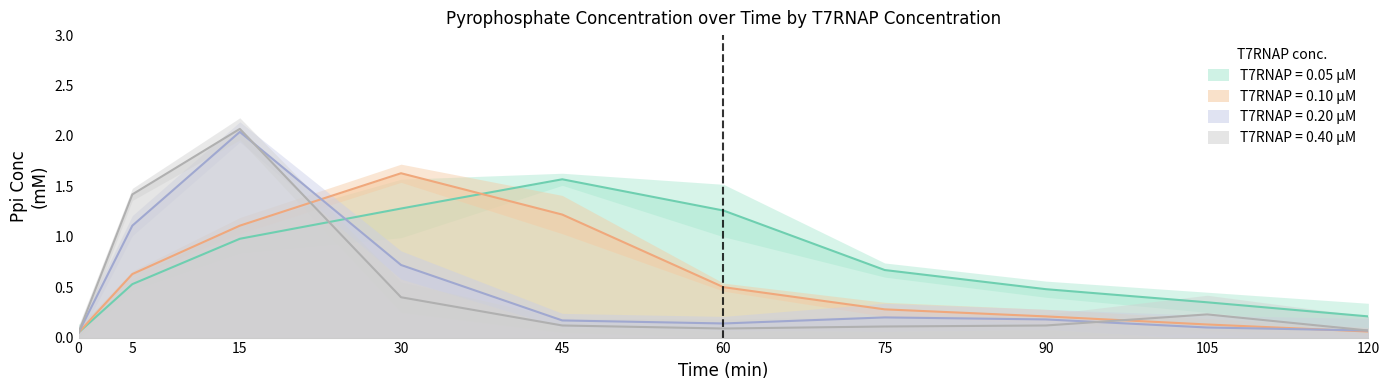

What are all the series names shown in the legend?

T7RNAP=0.05, T7RNAP=0.10, T7RNAP=0.20, T7RNAP=0.40